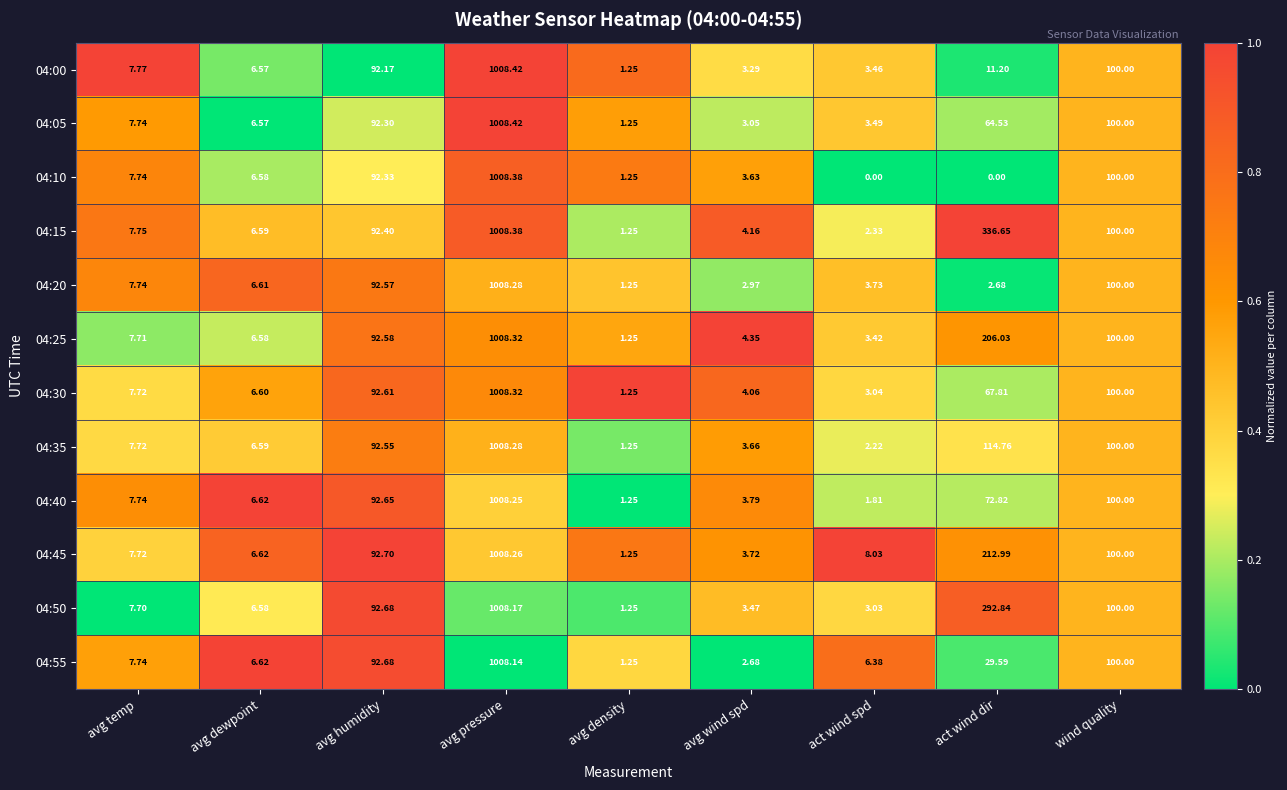

Is the value of 04:55 at avg temp greater than the value of 04:10 at avg humidity?

No